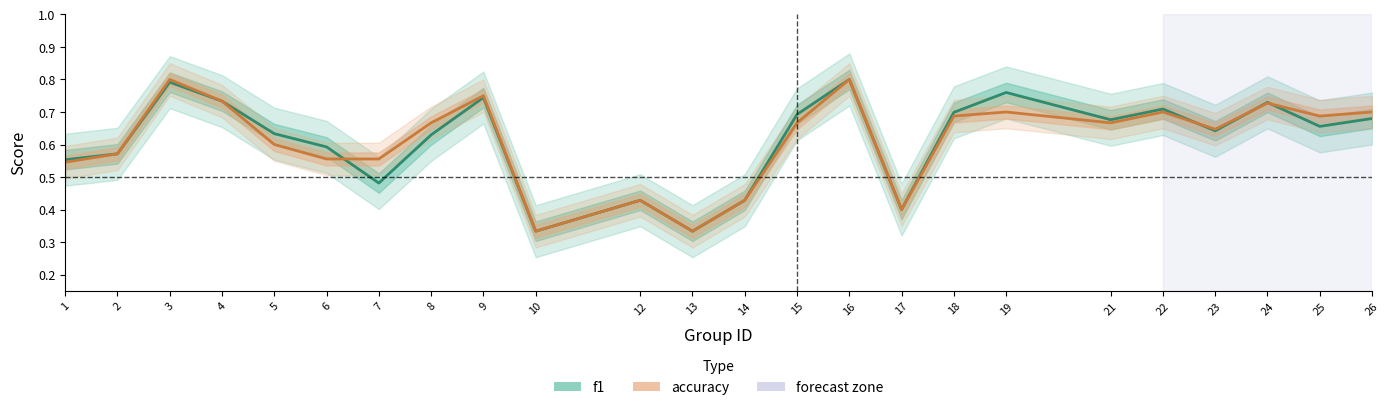

What is the minimum value shown in the chart?

0.3